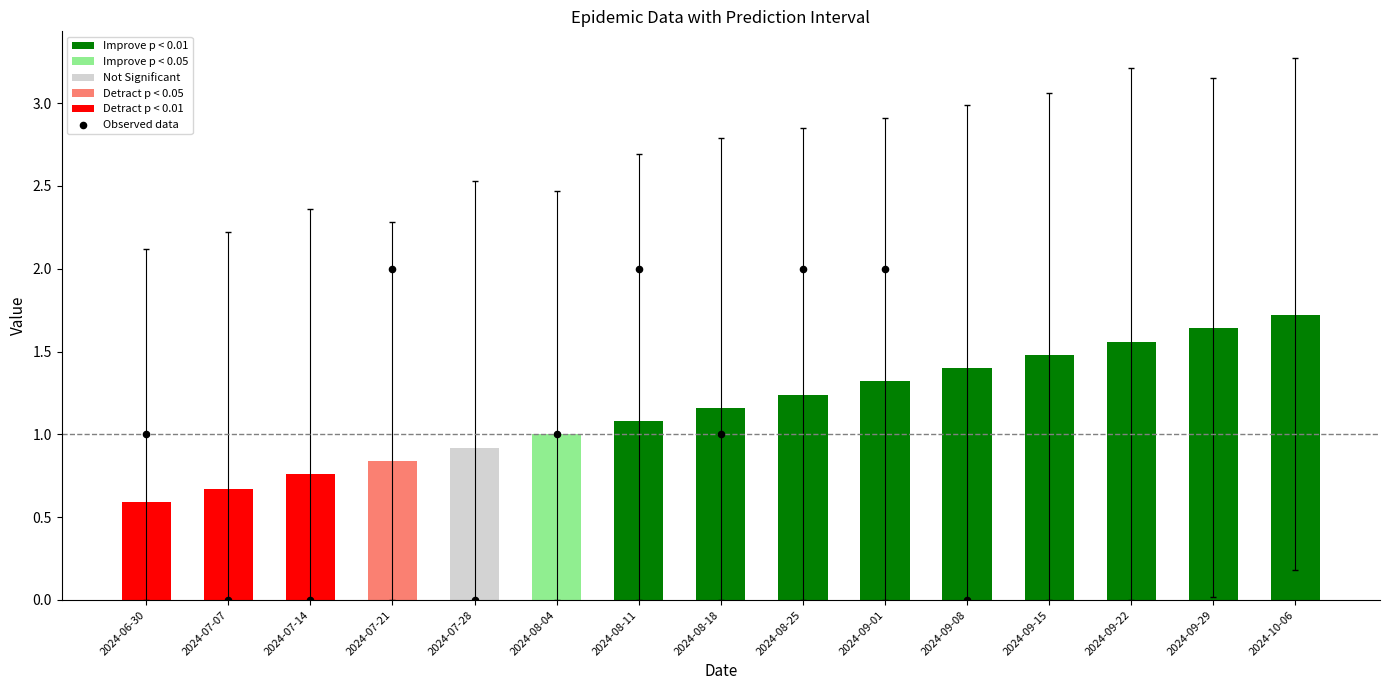

Which has a higher value, 2024-06-30 or 2024-07-07?

2024-06-30